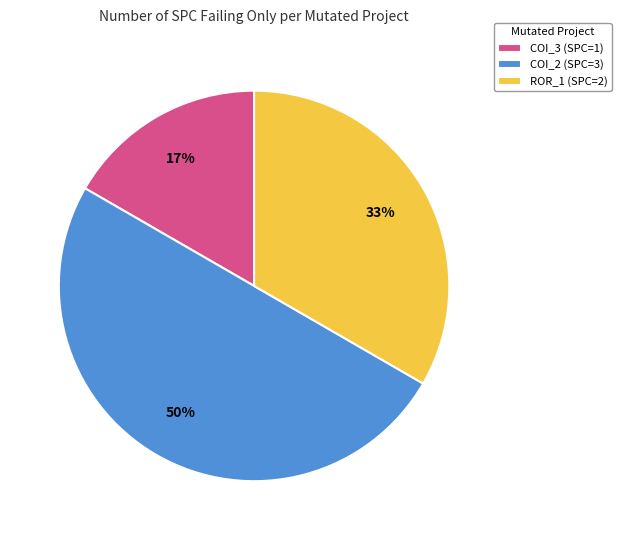

To the nearest percent, what is the difference between the largest and smallest slice percentages?

33%